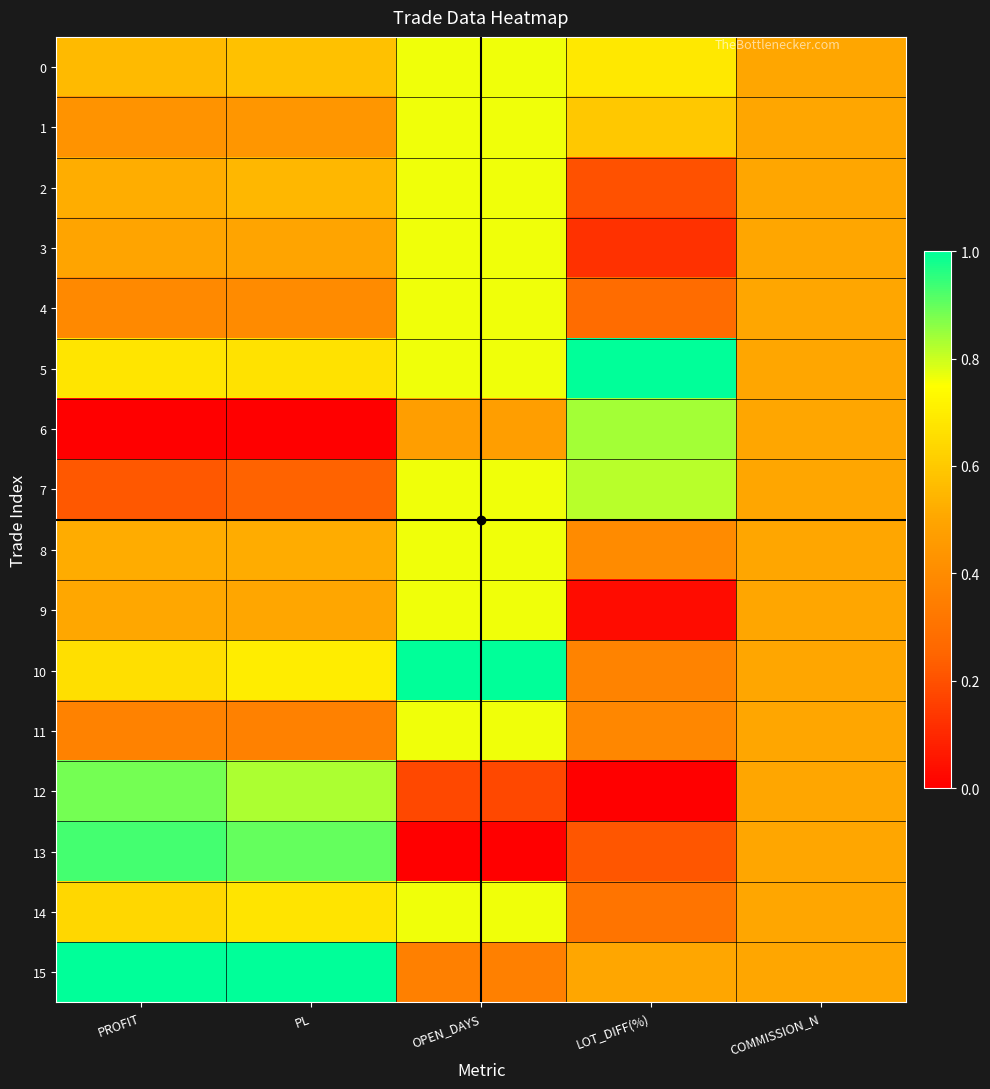

Which series changed the most between PROFIT and LOT_DIFF(%)?

12